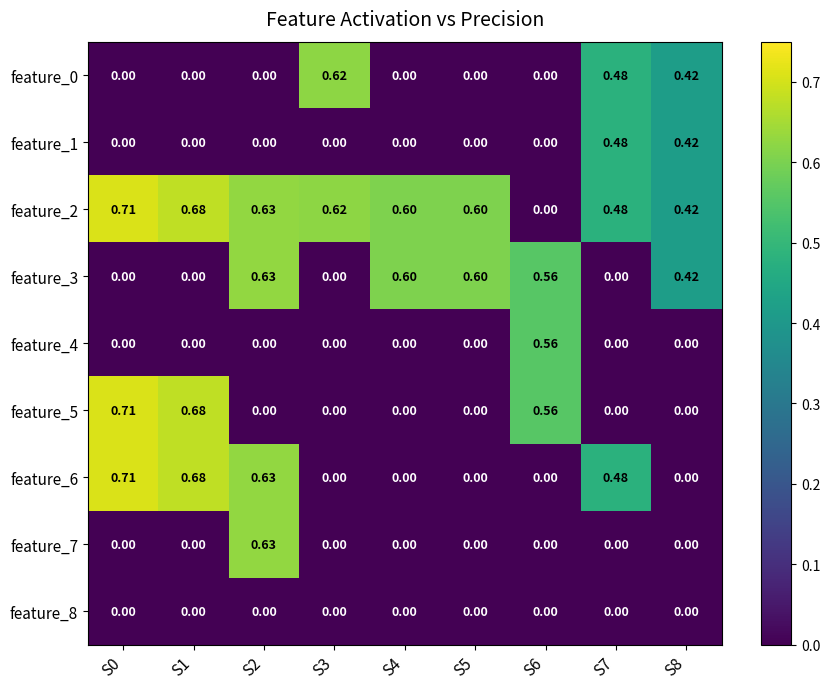

Is the value of feature_1 at S0 greater than the value of feature_3 at S5?

No